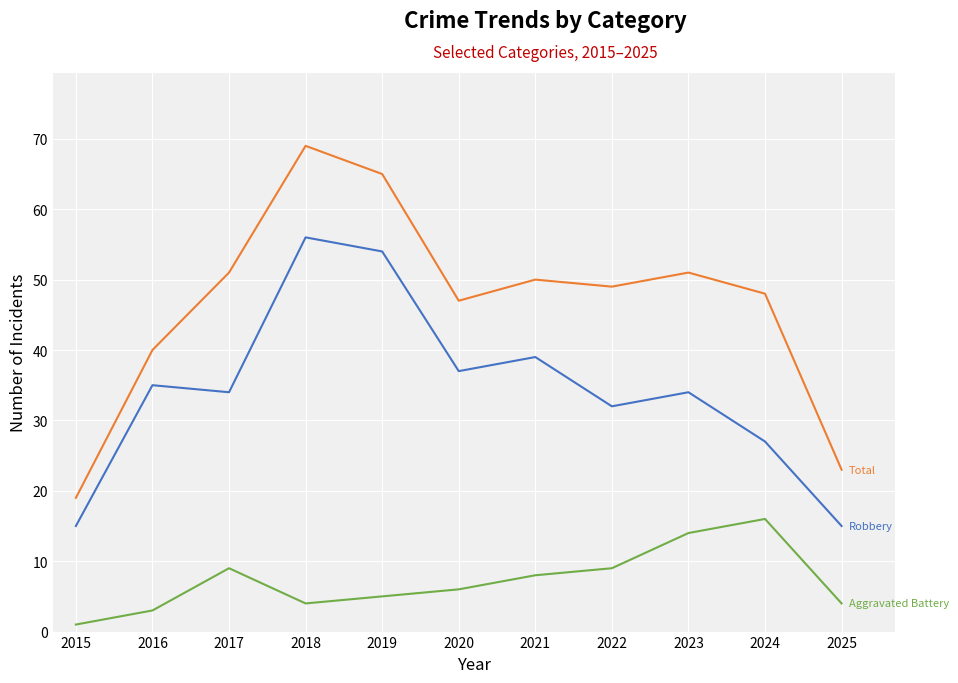

What is the maximum value shown in the chart?

69